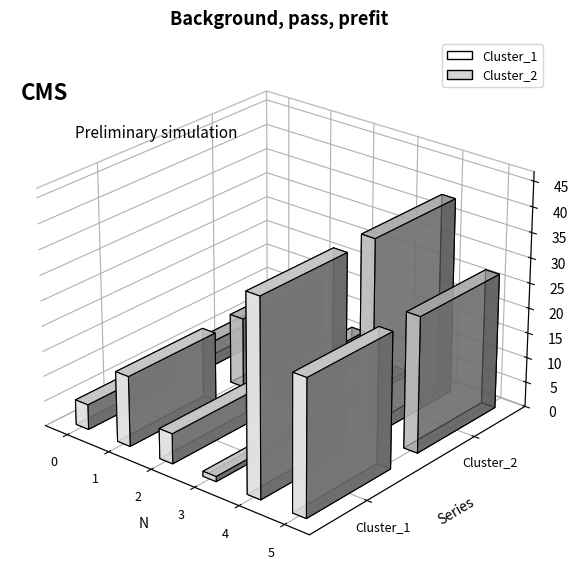

At which label does Cluster_1 reach its minimum?

3